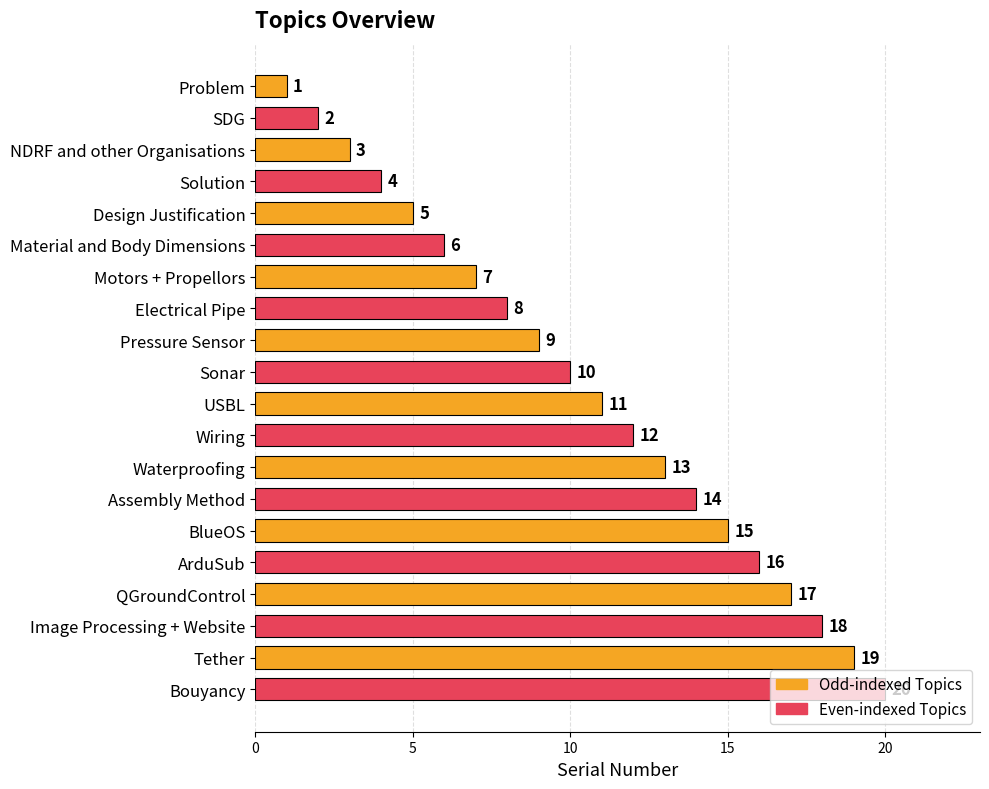

Between Motors + Propellors and QGroundControl, which is larger?

QGroundControl